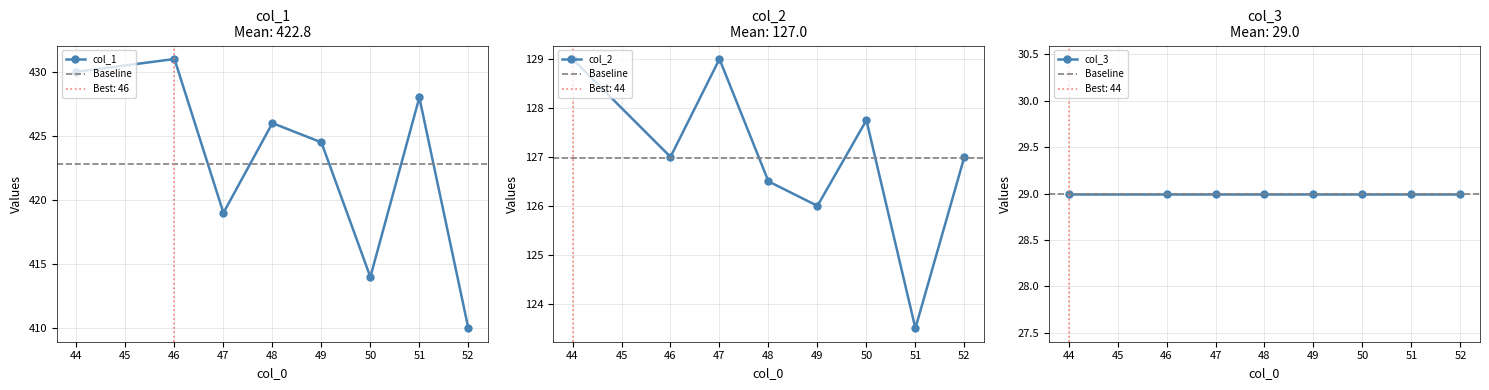

True or false: col_1 has a value of 681.0 at 46.

False